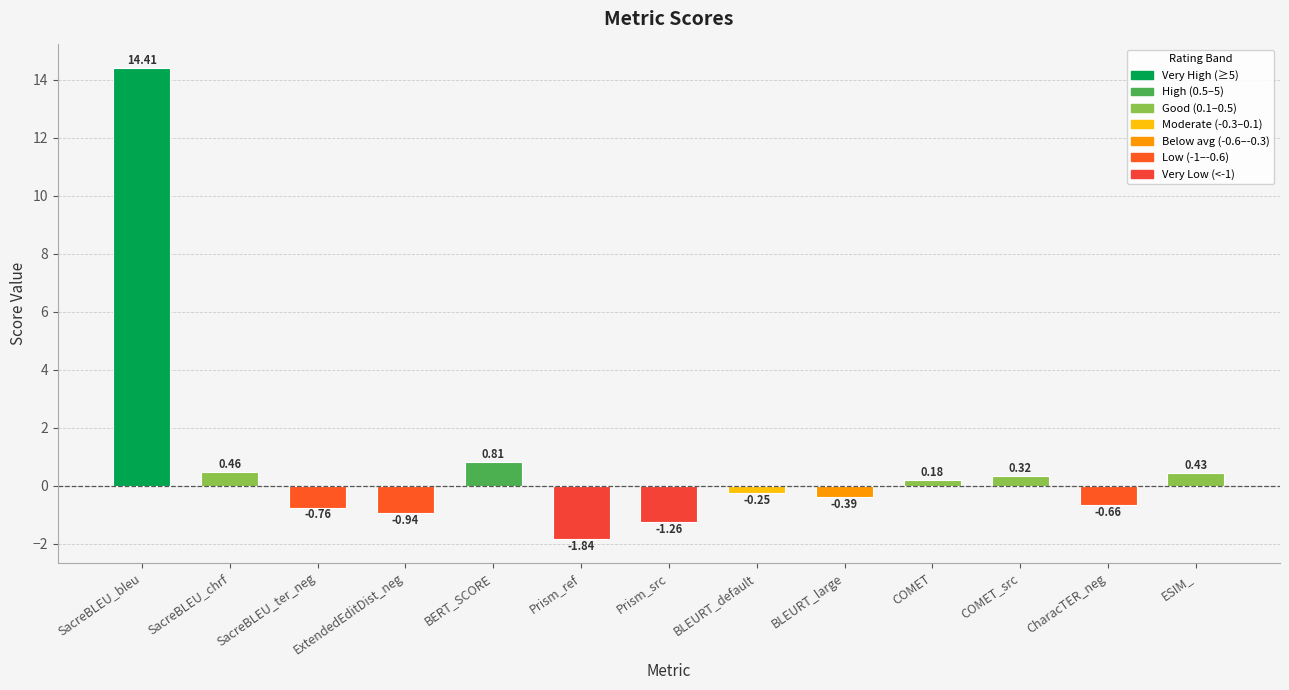

What is the label of the 13th bar from the right?

SacreBLEU_bleu